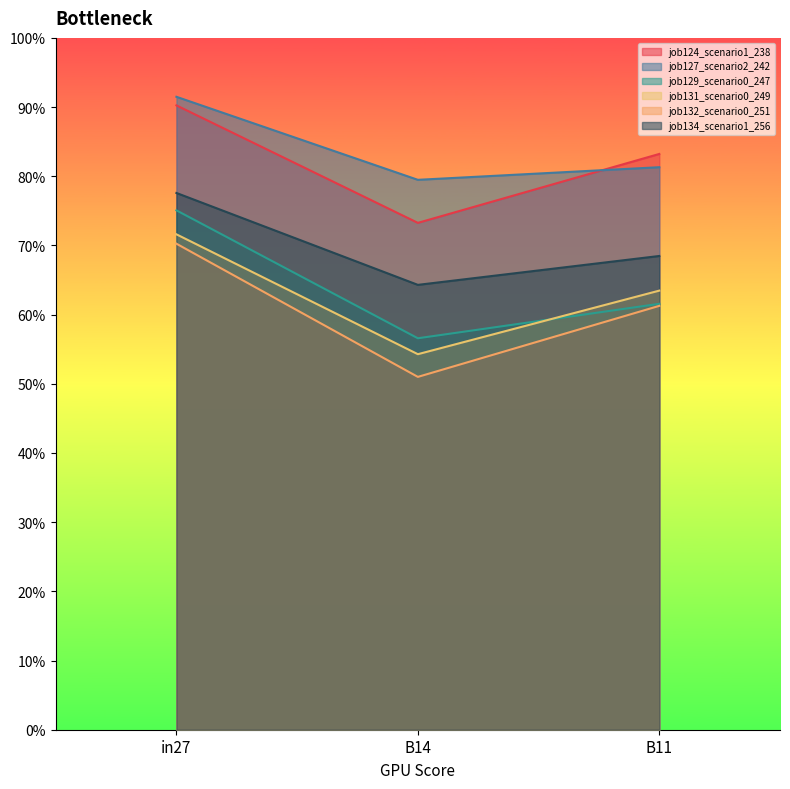

Reading left to right, transcribe all the data shown in this chart.

job124_scenario1_238: in27=0.9	B14=0.7	B11=0.8
job127_scenario2_242: in27=0.9	B14=0.8	B11=0.8
job129_scenario0_247: in27=0.8	B14=0.6	B11=0.6
job131_scenario0_249: in27=0.7	B14=0.5	B11=0.6
job132_scenario0_251: in27=0.7	B14=0.5	B11=0.6
job134_scenario1_256: in27=0.8	B14=0.6	B11=0.7